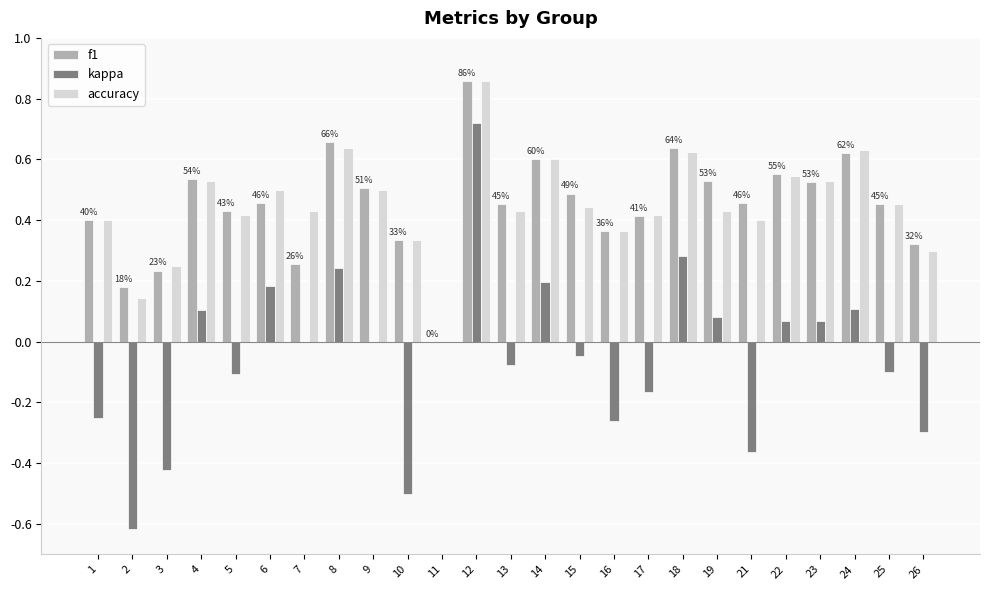

What are all the series names shown in the legend?

f1, kappa, accuracy